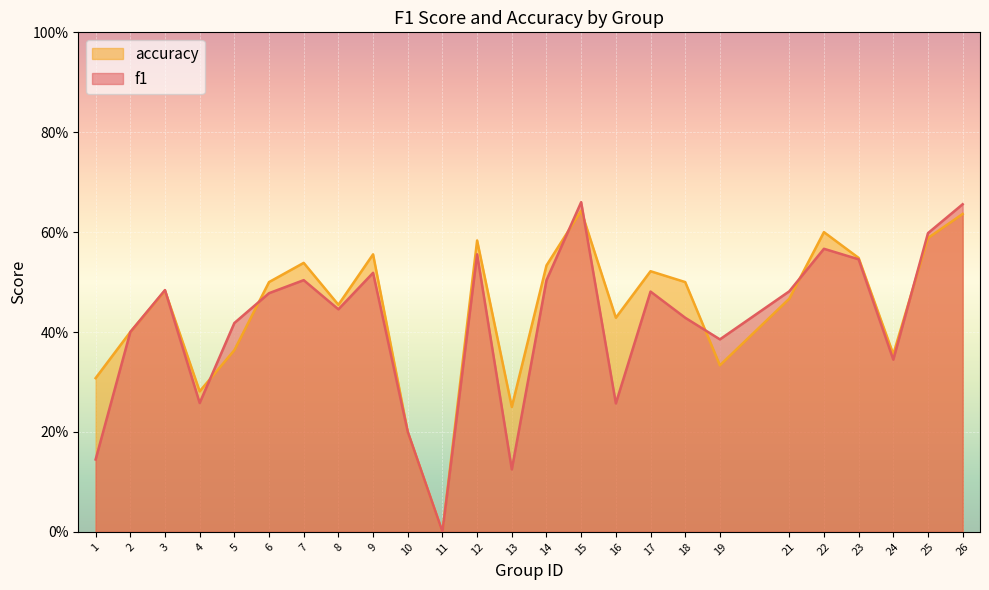

Where do accuracy and f1 first cross each other?

3 and 4